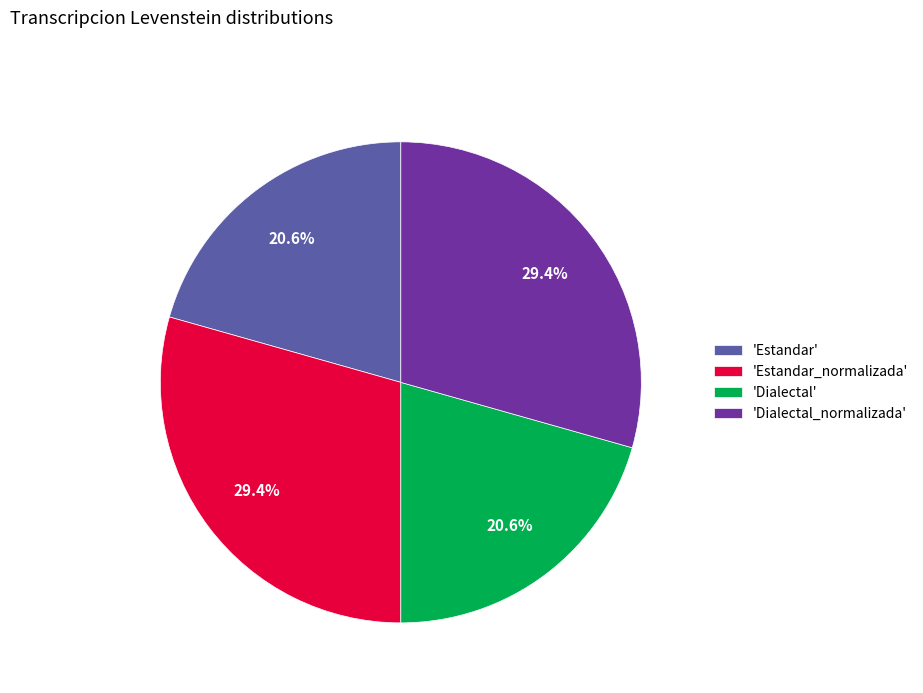

What percentage do 'Dialectal' and 'Dialectal_normalizada' together represent?

50.0%